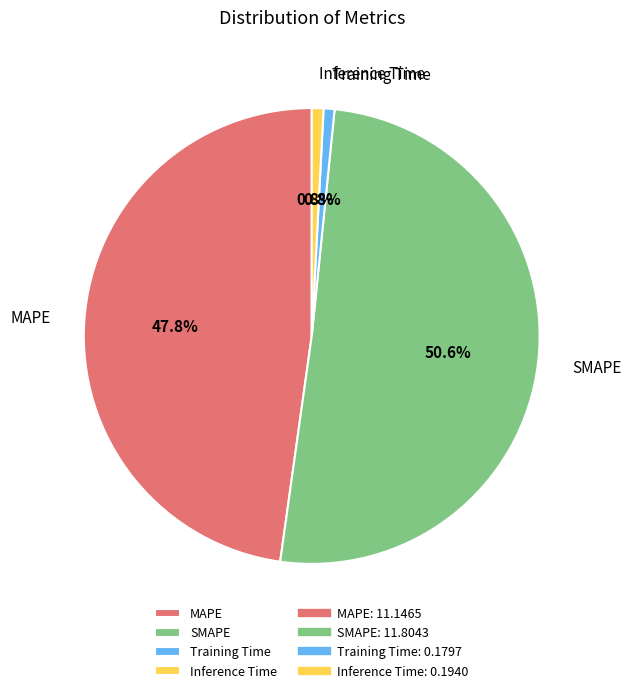

What percentage do Training Time and Inference Time together represent?

1.6%